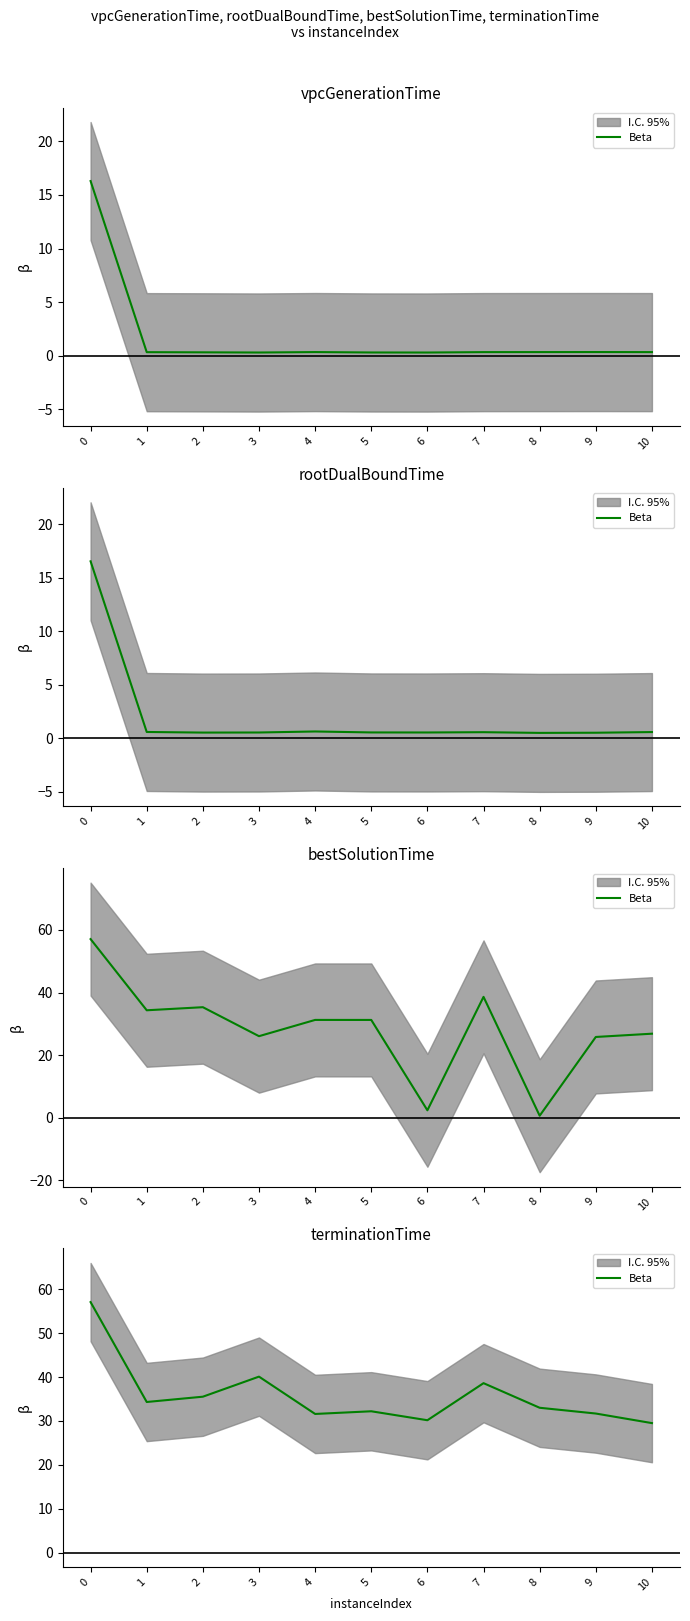

How many values exceed 32?

7